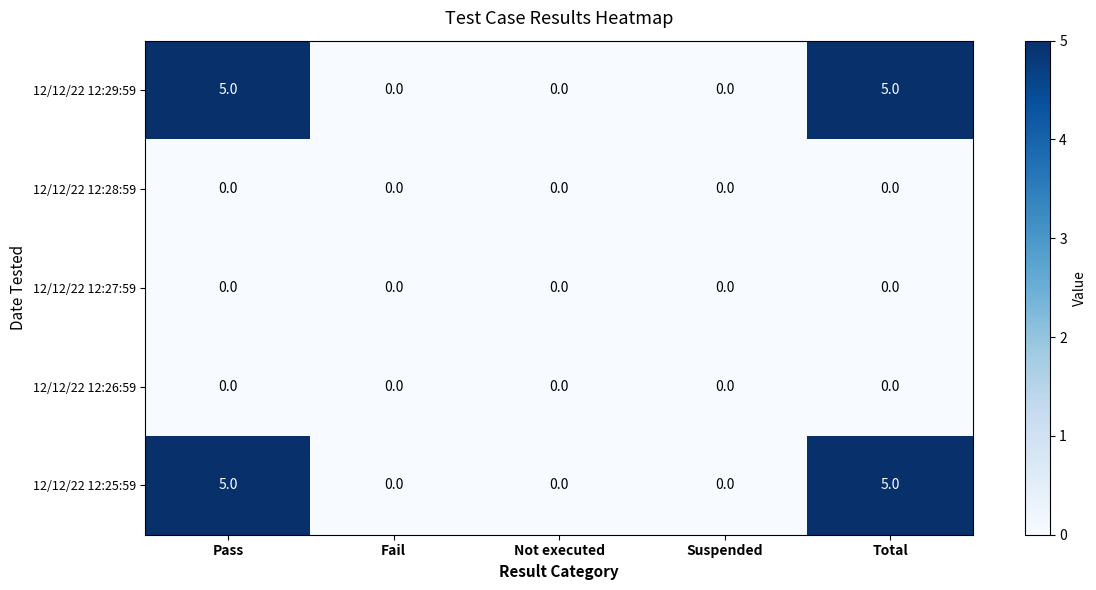

Is it true that 12/12/22 12:27:59 equals 0 at Not executed?

True